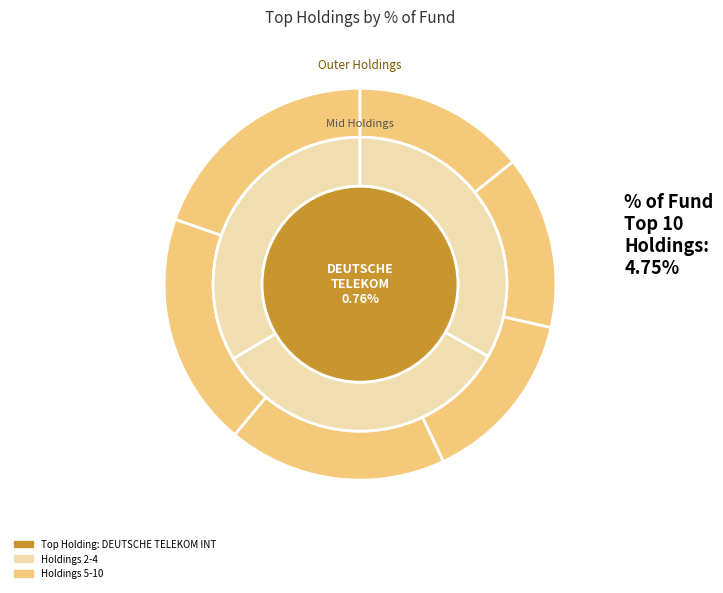

To the nearest percent, what portion does NOVARTIS CAPITAL CORP 2.2 represent?

7%